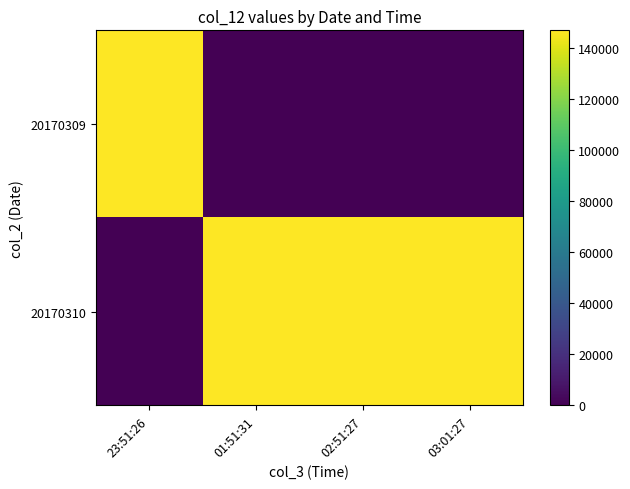

What is the total value across all series at 03:01:27?

146940